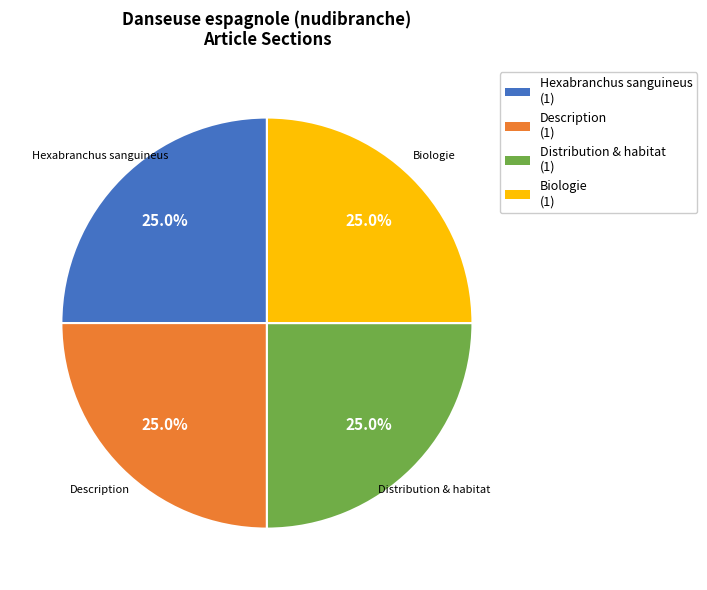

To the nearest percent, what portion does Biologie represent?

25%